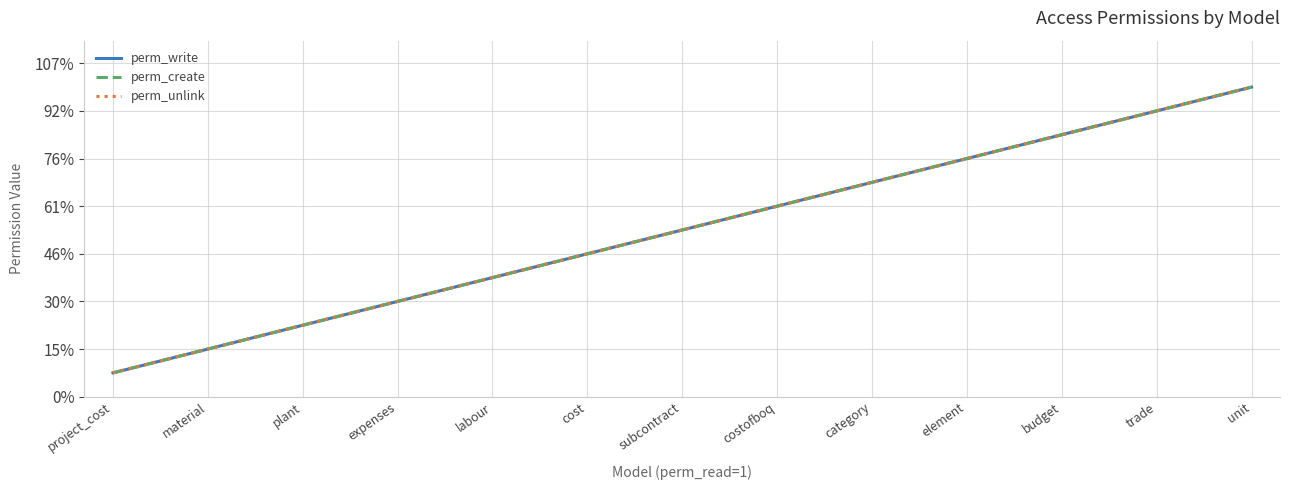

Is this an area chart (filled region under the line)?

No